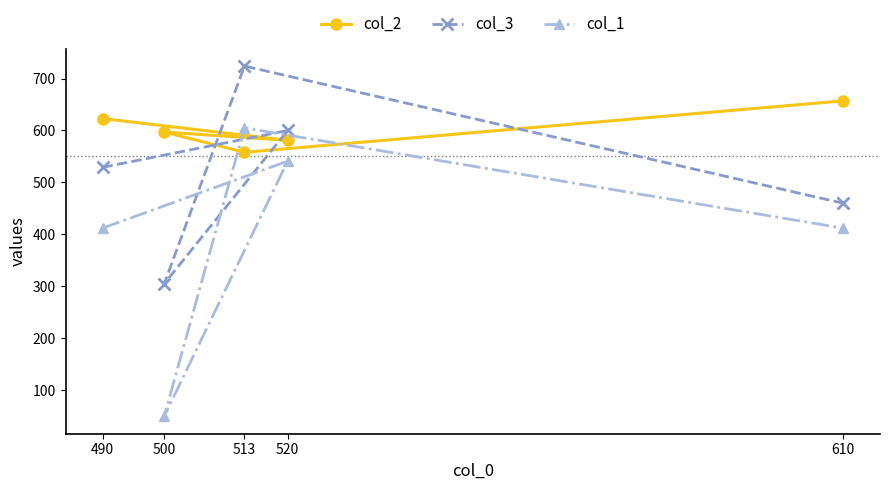

Between 490 and 520, which series saw the biggest shift?

col_1